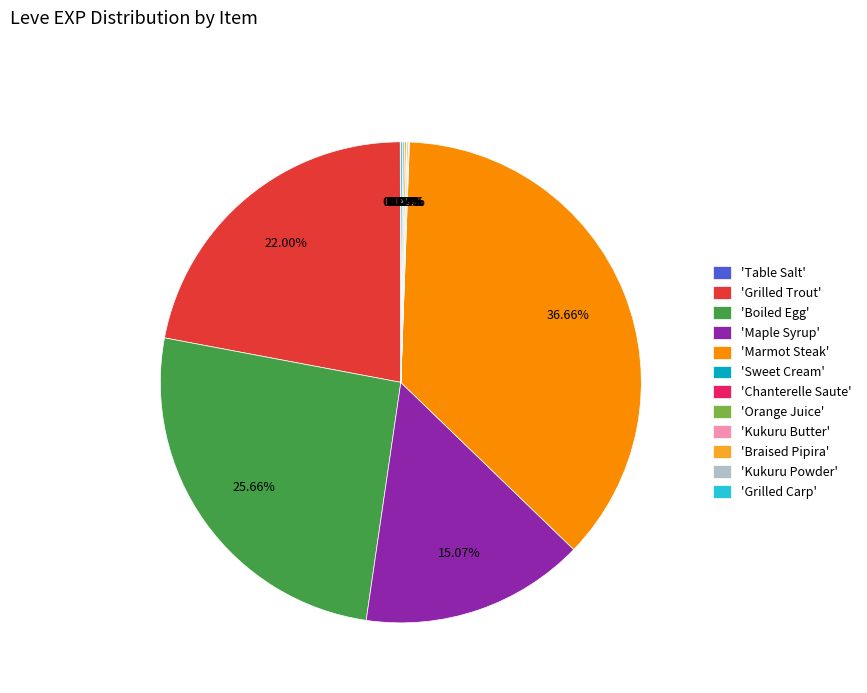

What is the ratio of the value at 'Marmot Steak' to the value at 'Grilled Trout'?

1.7